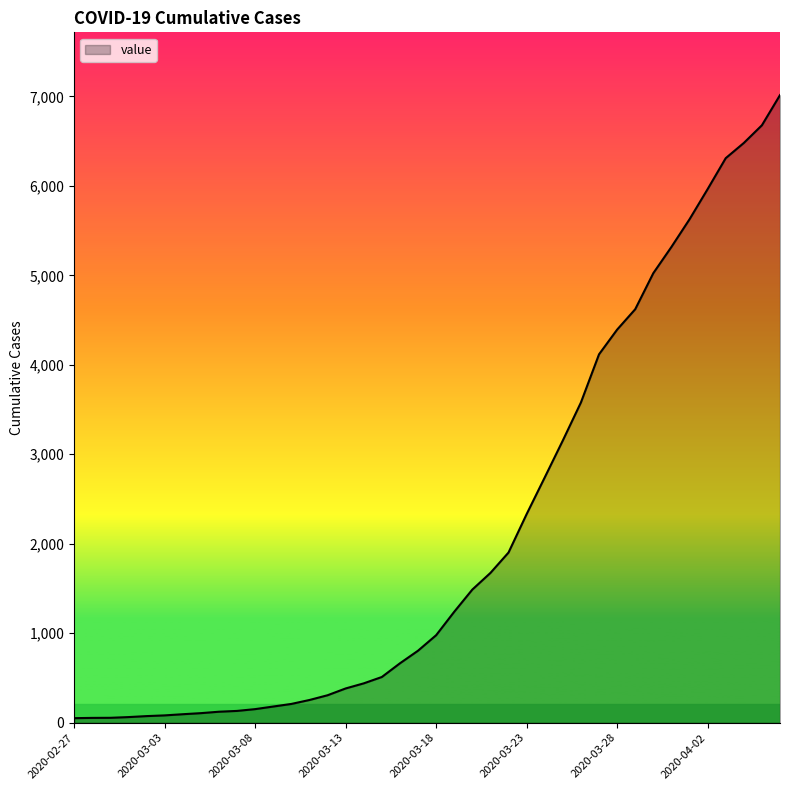

What is the greatest value displayed?

7014